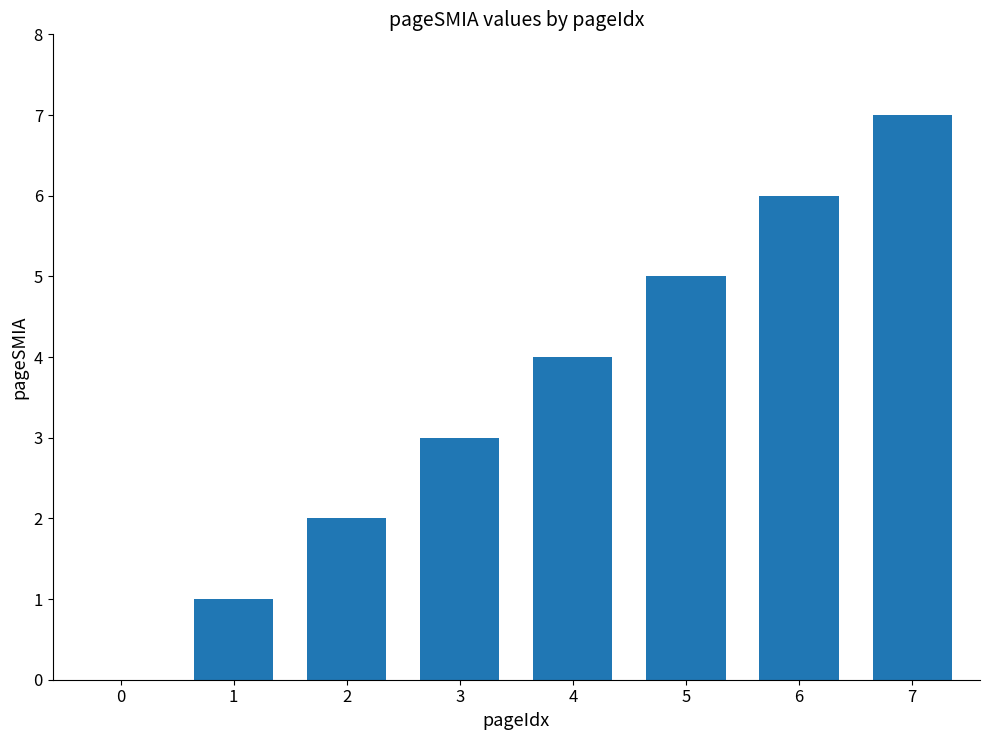

How many distinct data groups are displayed?

1